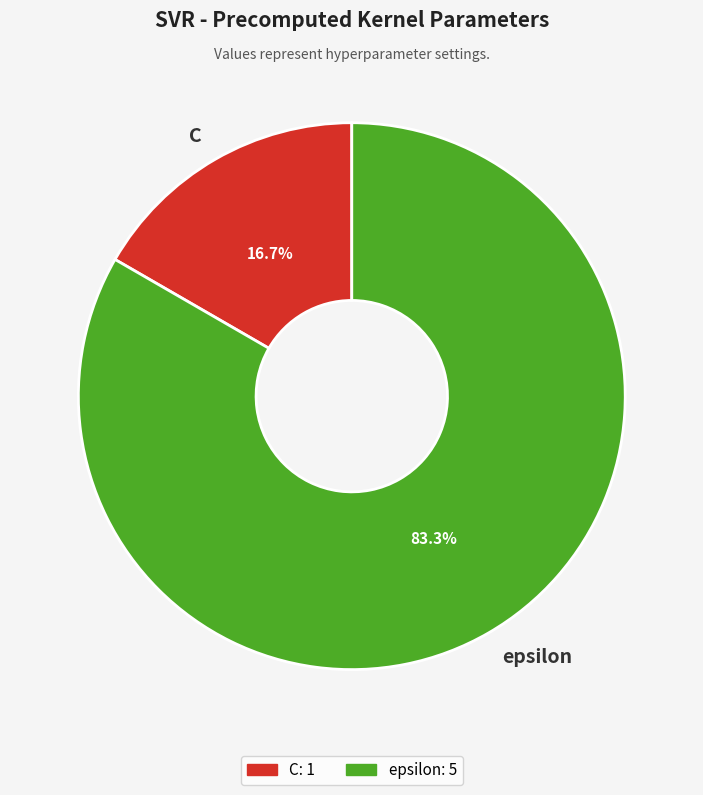

To the nearest percent, what portion does C represent?

17%